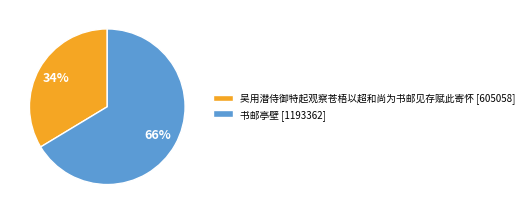

Do 书邮亭壁 and 吴用潜侍御特起观察苍梧以超和尚为书邮见存赋此寄怀 together represent more than half of the pie?

Yes